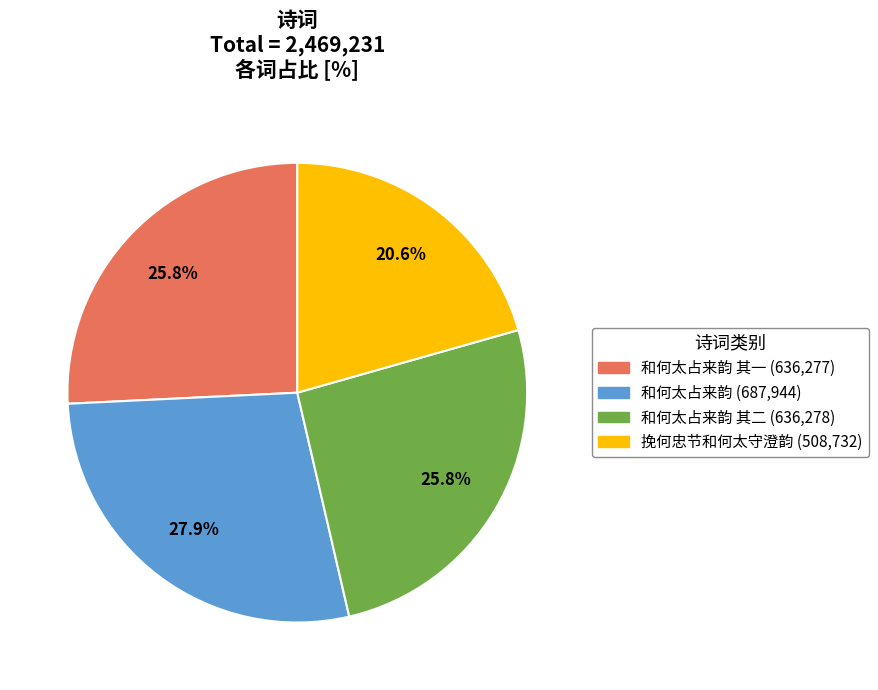

Is there a majority slice in this chart?

No